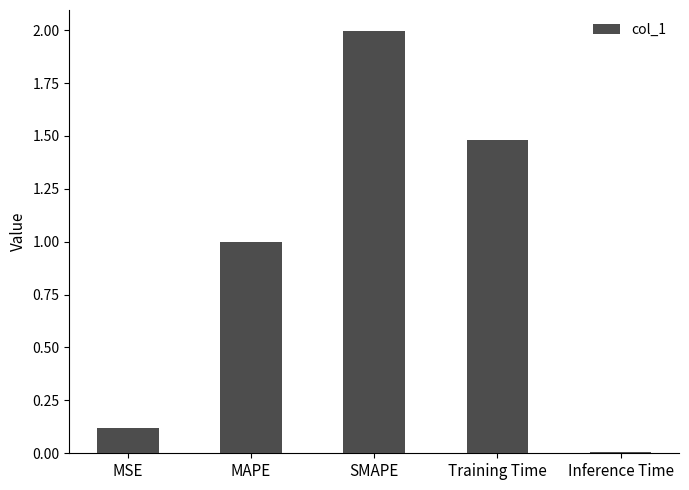

What is the average value?

0.9